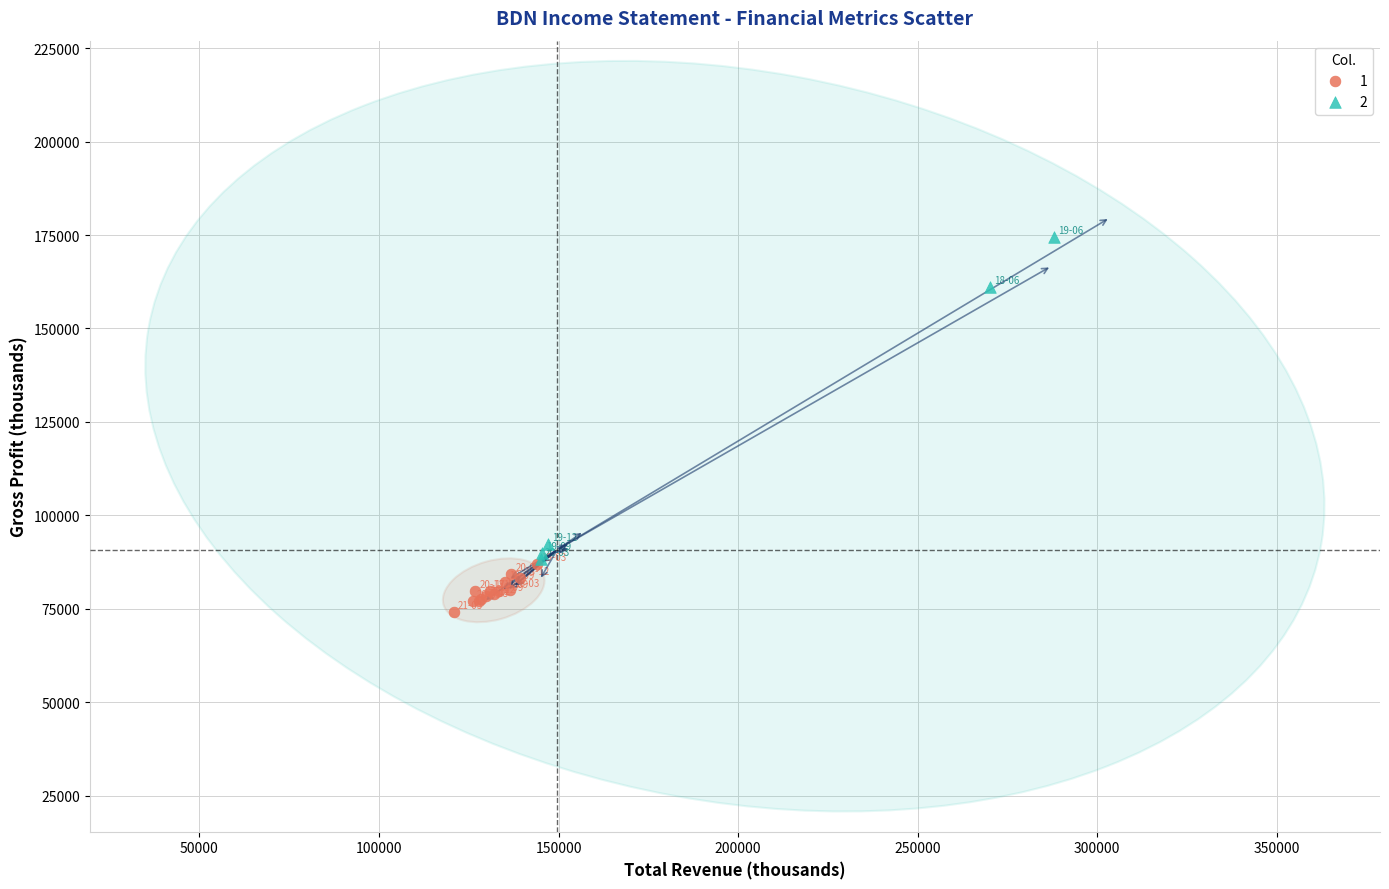

Which series reaches the minimum Y coordinate?

1